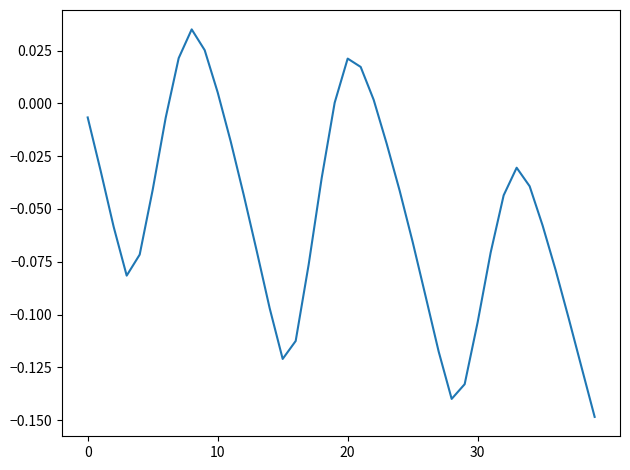

Reading right to left, extract all data points from this chart.

-0.1	-0.1	-0.1	-0.1	-0.1	-0.0	-0.0	-0.0	-0.1	-0.1	-0.1	-0.1	-0.1	-0.1	-0.1	-0.0	-0.0	0.0	0.0	0.0	0.0	-0.0	-0.1	-0.1	-0.1	-0.1	-0.1	-0.0	-0.0	0.0	0.0	0.0	0.0	-0.0	-0.0	-0.1	-0.1	-0.1	-0.0	-0.0